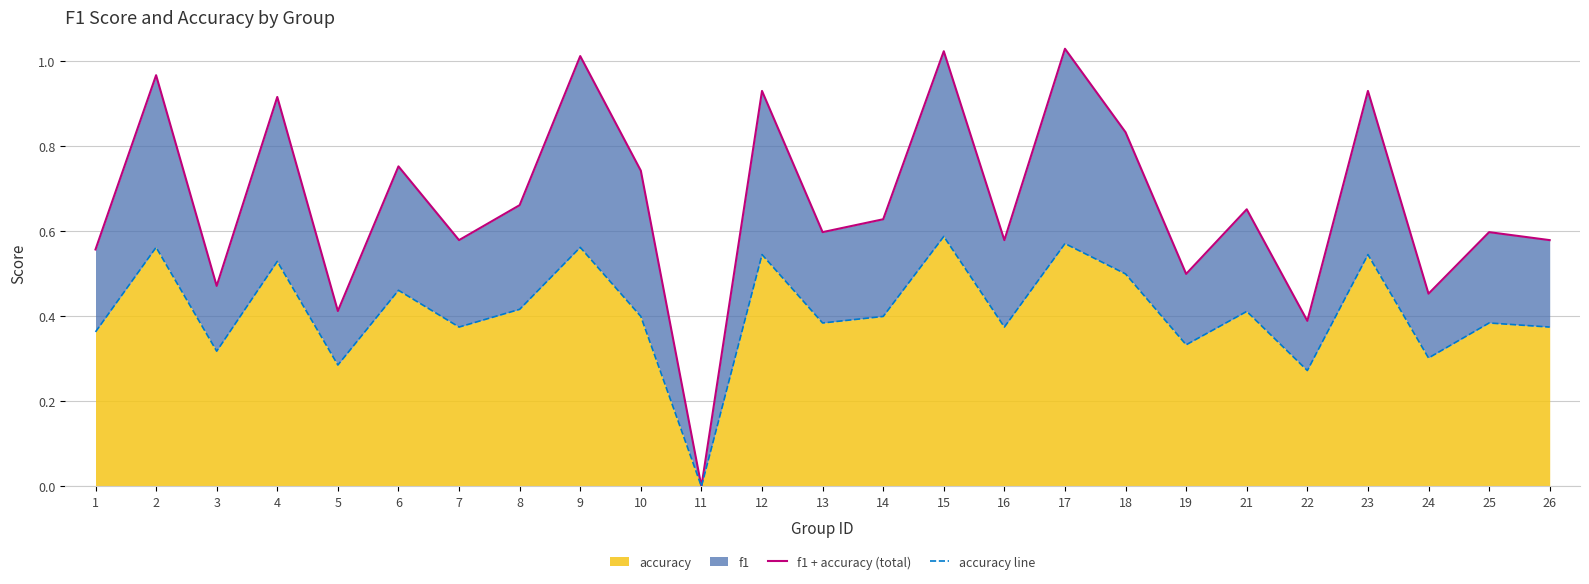

Is it true that f1 + accuracy (total) equals 1.5 at 12?

False